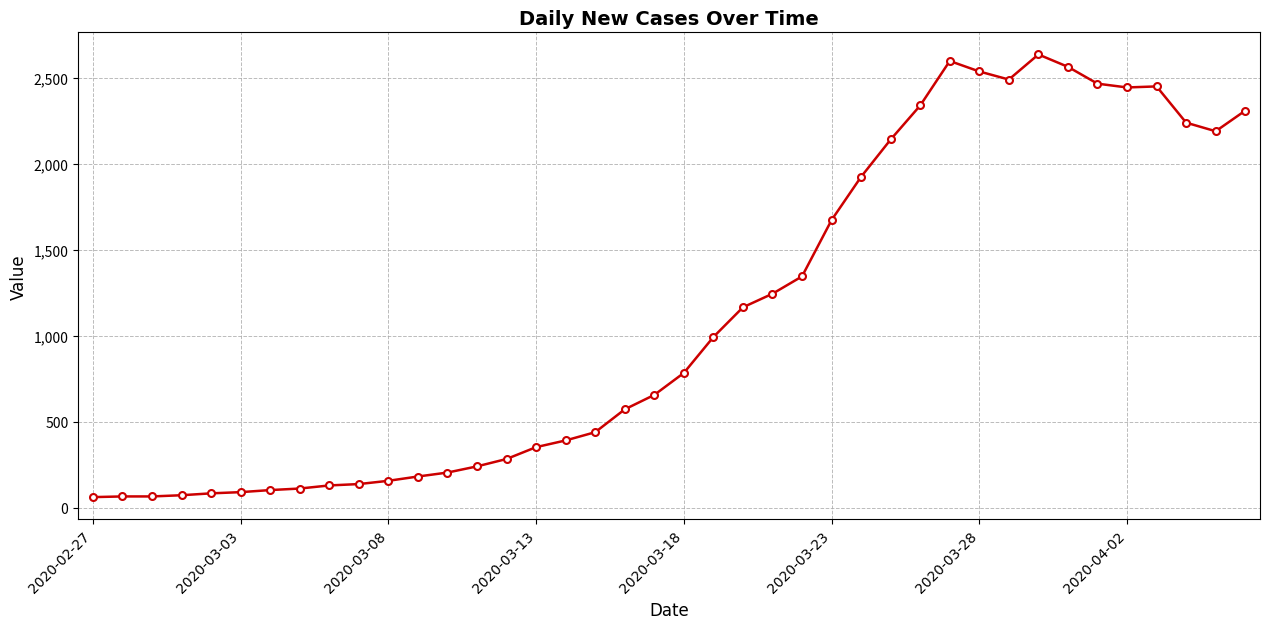

What is the average value?

1124